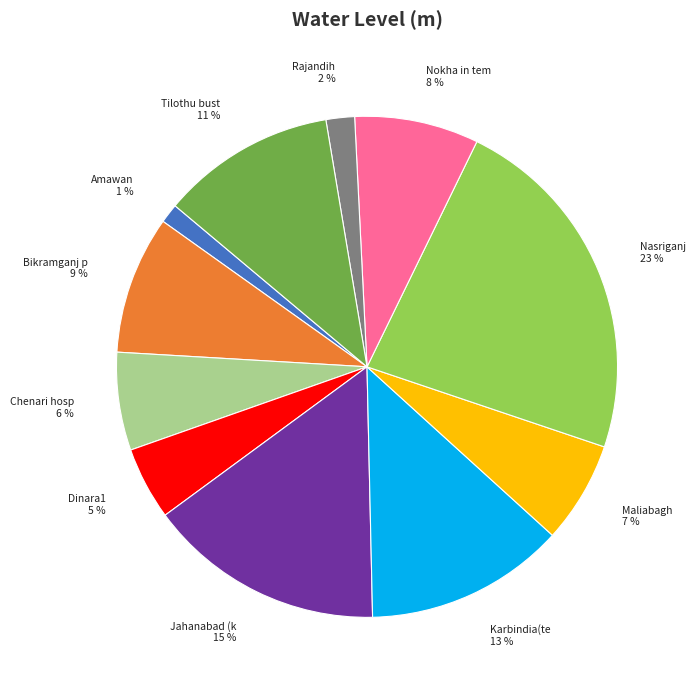

How many slices are in this pie chart?

11